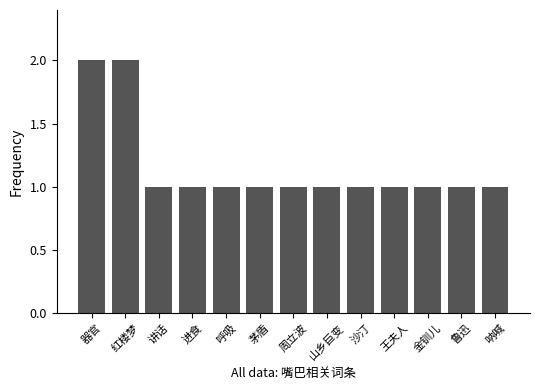

What is the label of the 12th bar from the left?

鲁迅